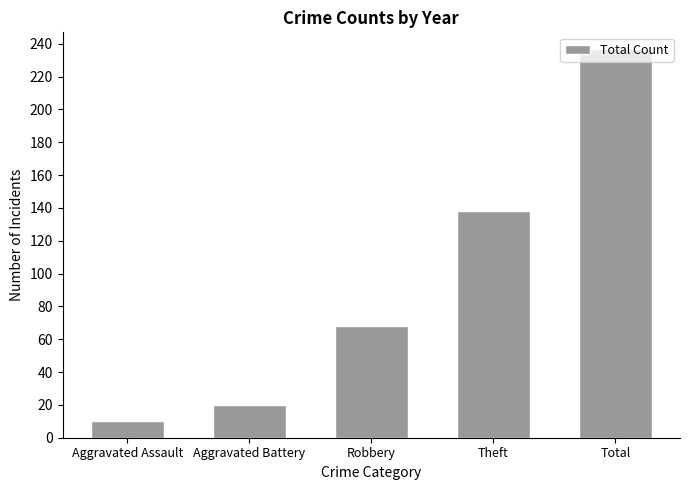

At which label is the value closest to 123?

Theft